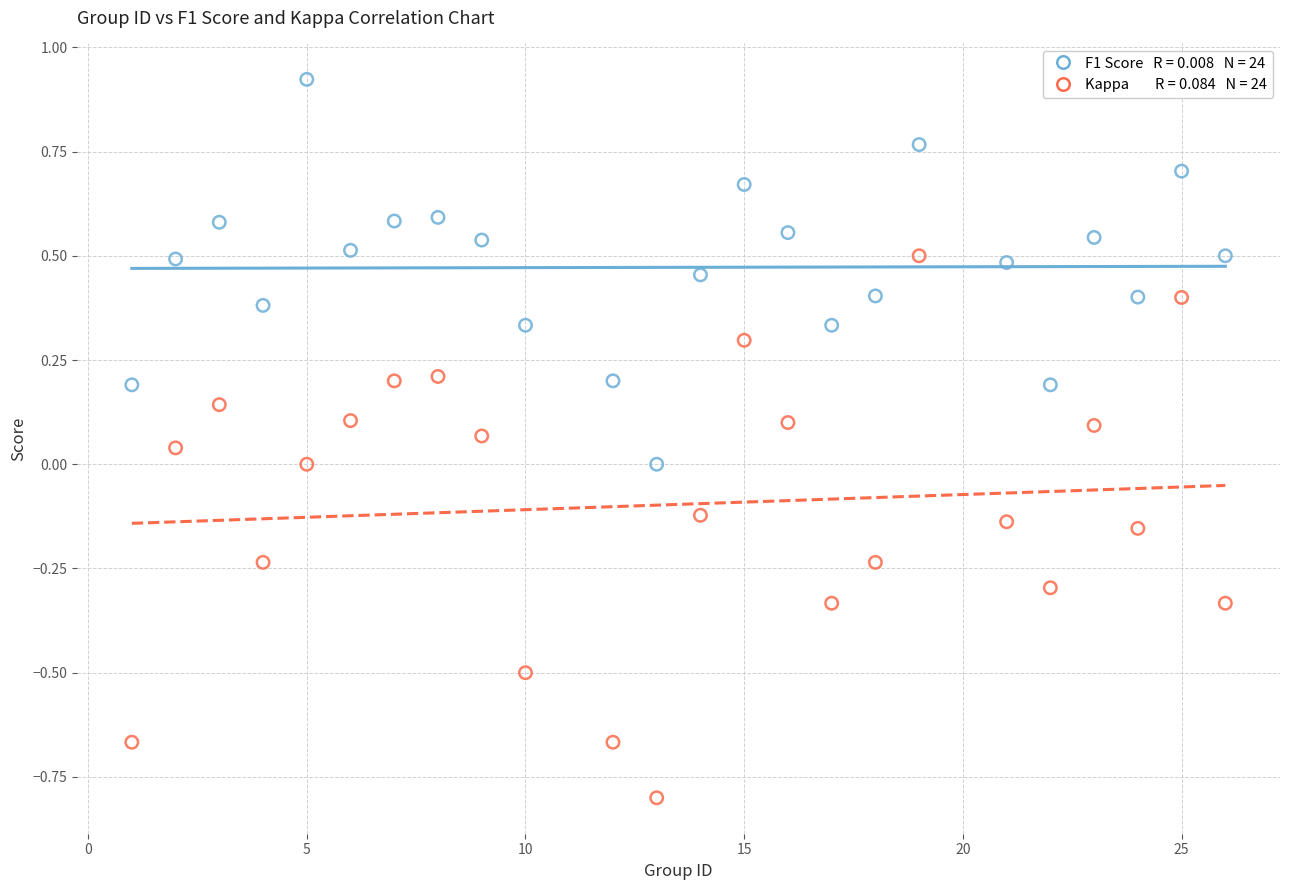

Across all data points, what is the range of Y values (max minus min)?

1.7